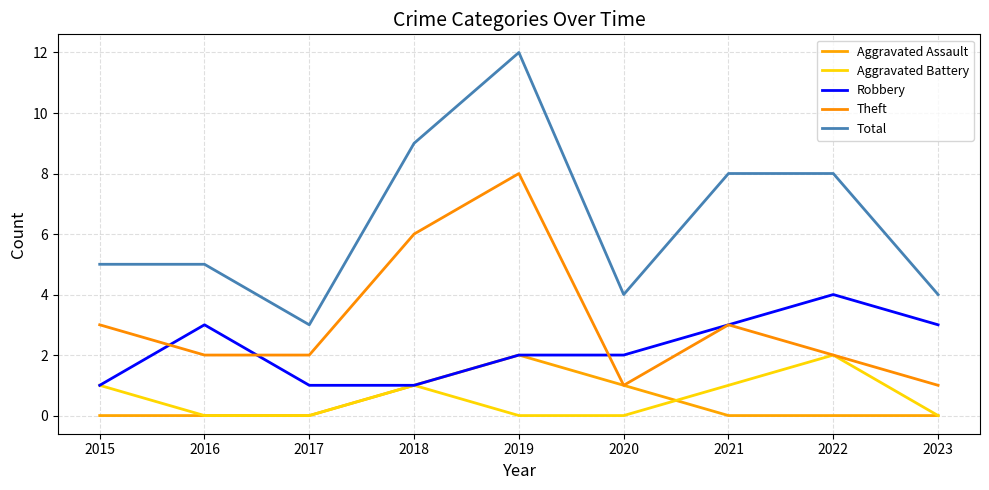

Is the value of Aggravated Battery at 2019 greater than the value of Robbery at 2016?

No